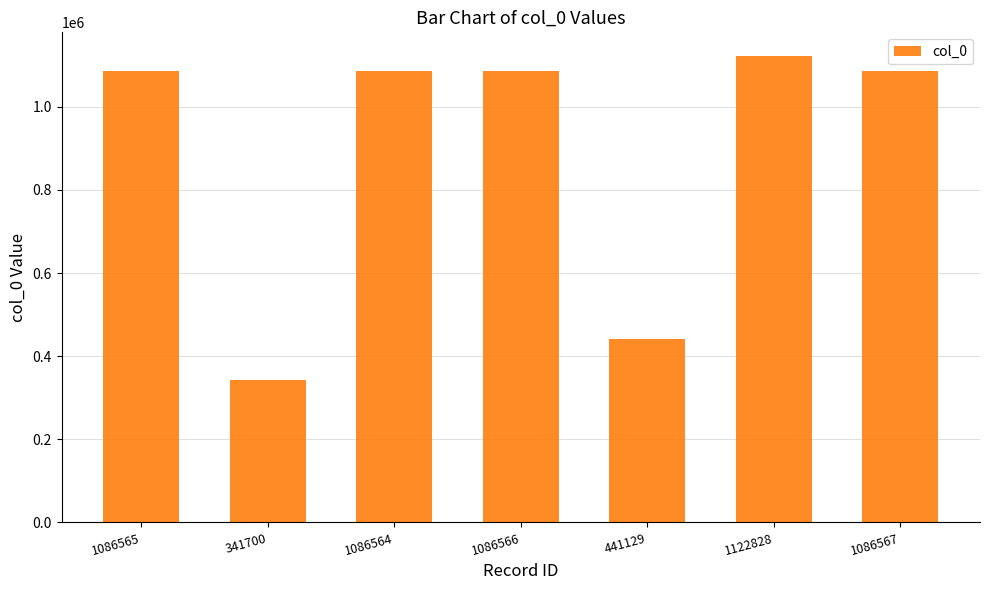

What is the label of the 1st bar from the left?

1086565